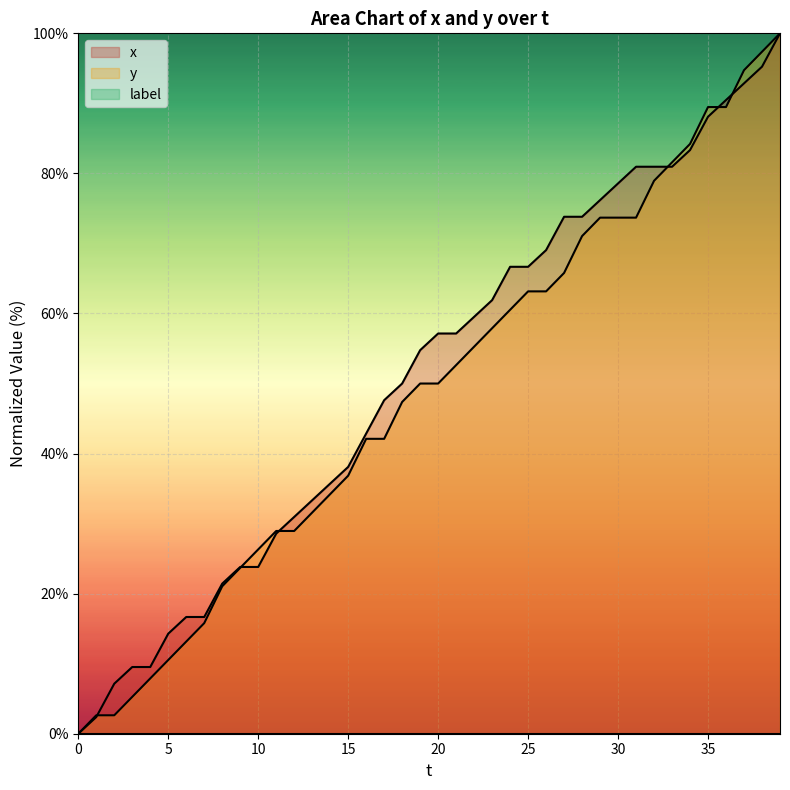

What is the total value across all series at 12?

59.9